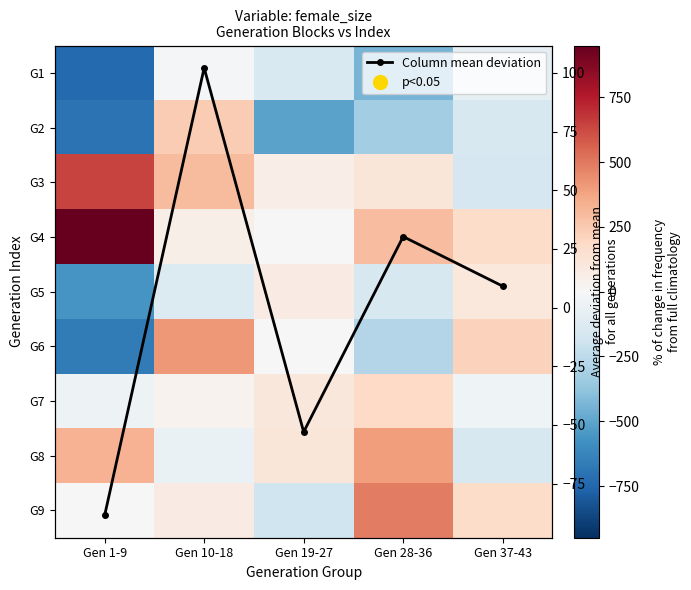

Count the number of data series in this chart.

10